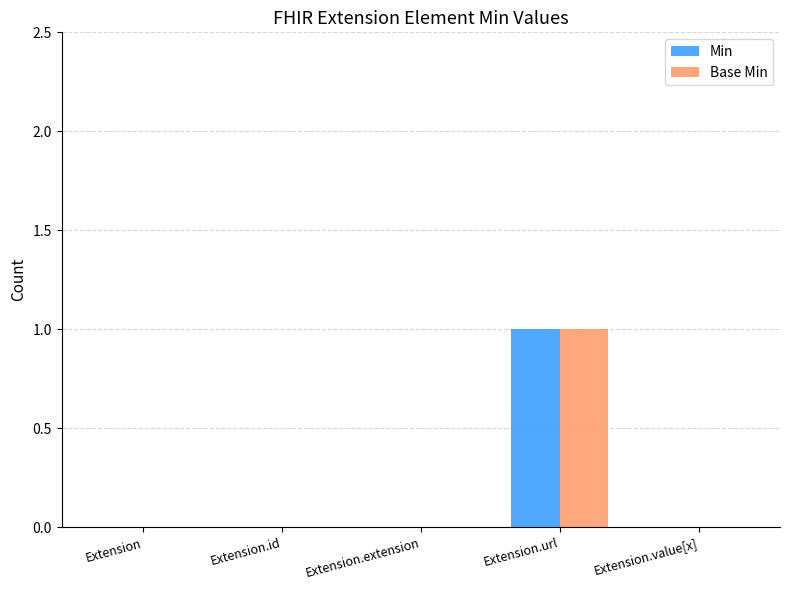

Which label corresponds to the largest value in the chart?

Extension.url